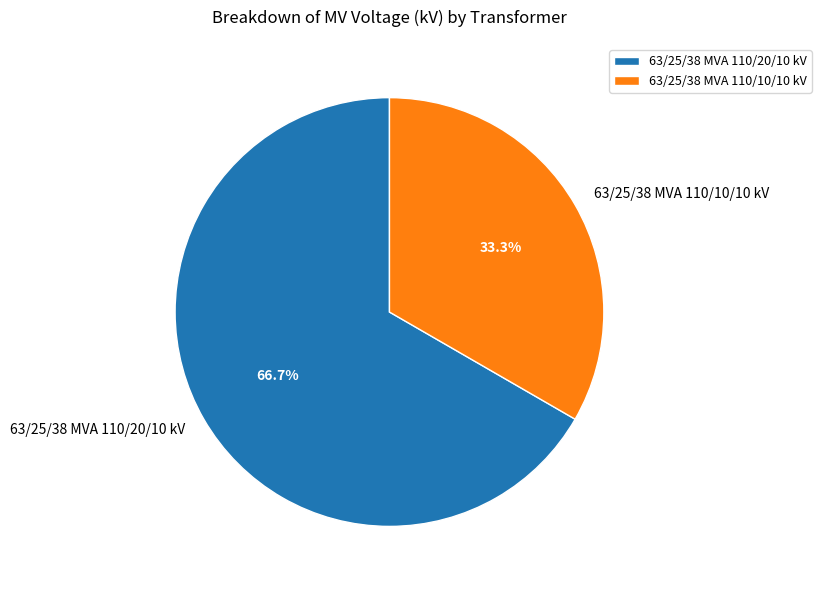

Is there any slice that represents more than half of the pie?

Yes